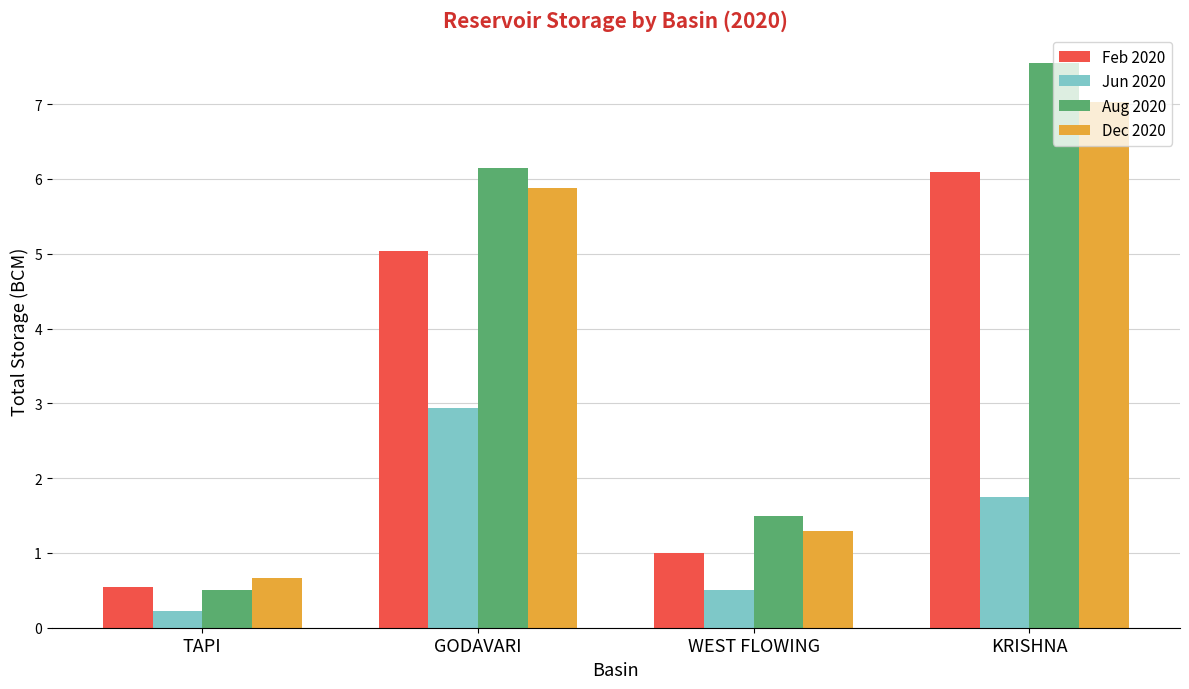

Which series has the largest range (max minus min)?

Aug 2020